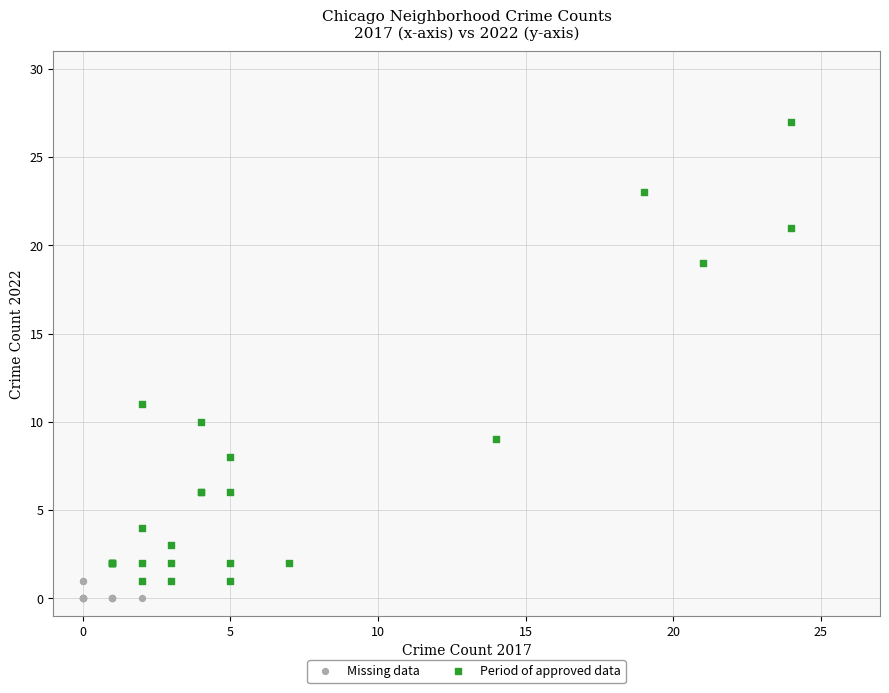

Which series contains the highest Y value?

Period of approved data